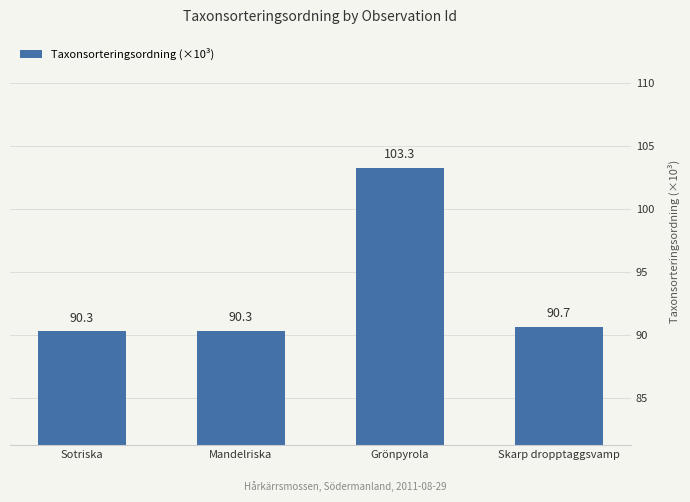

What is the approximate value at Grönpyrola?

103.3